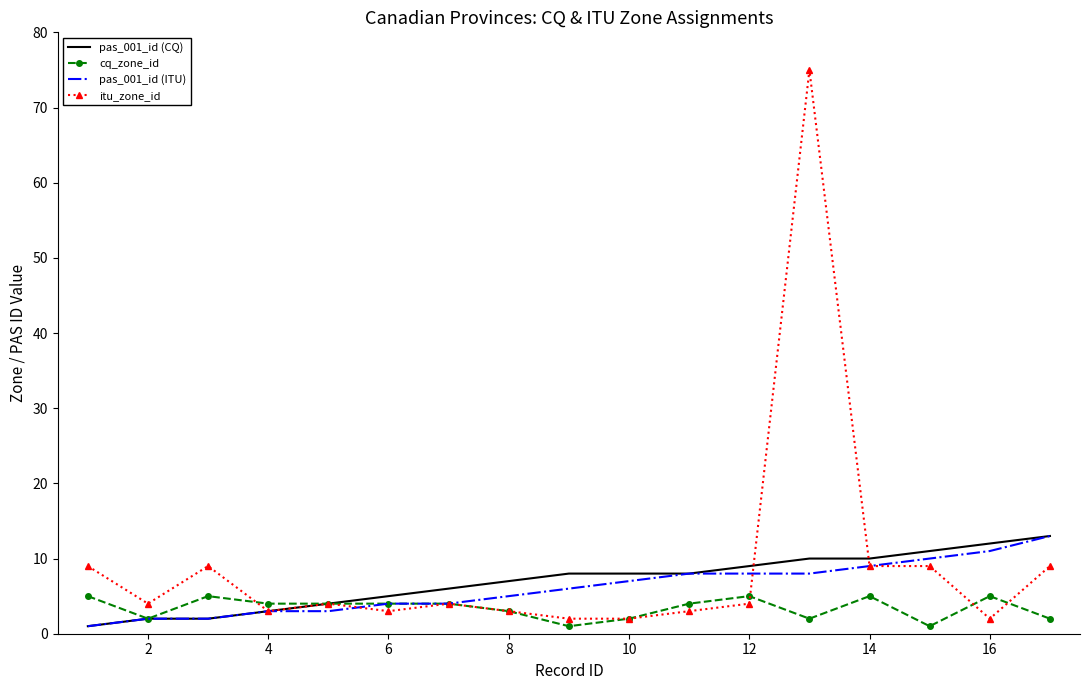

Which series has the widest spread of values?

itu_zone_id